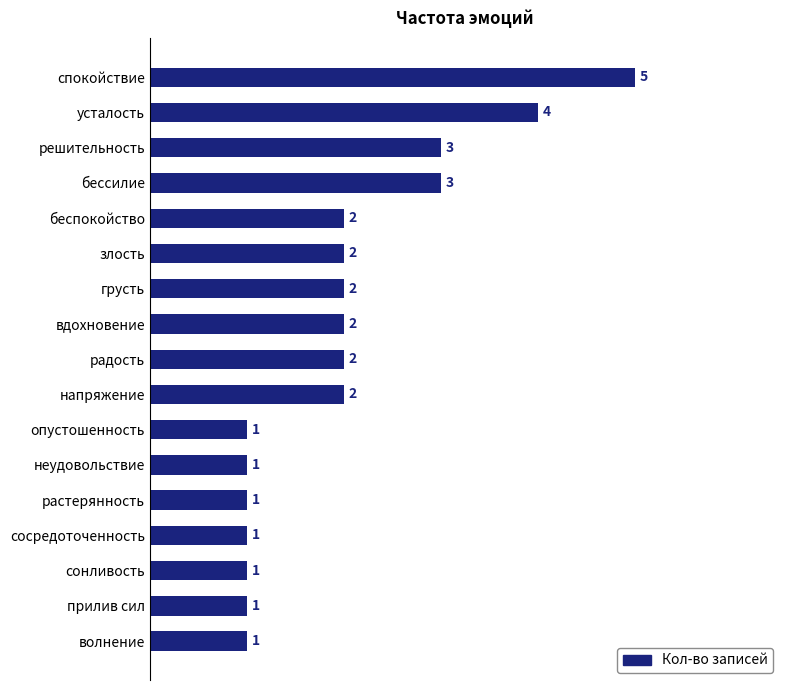

Between решительность and прилив сил, which is larger?

решительность